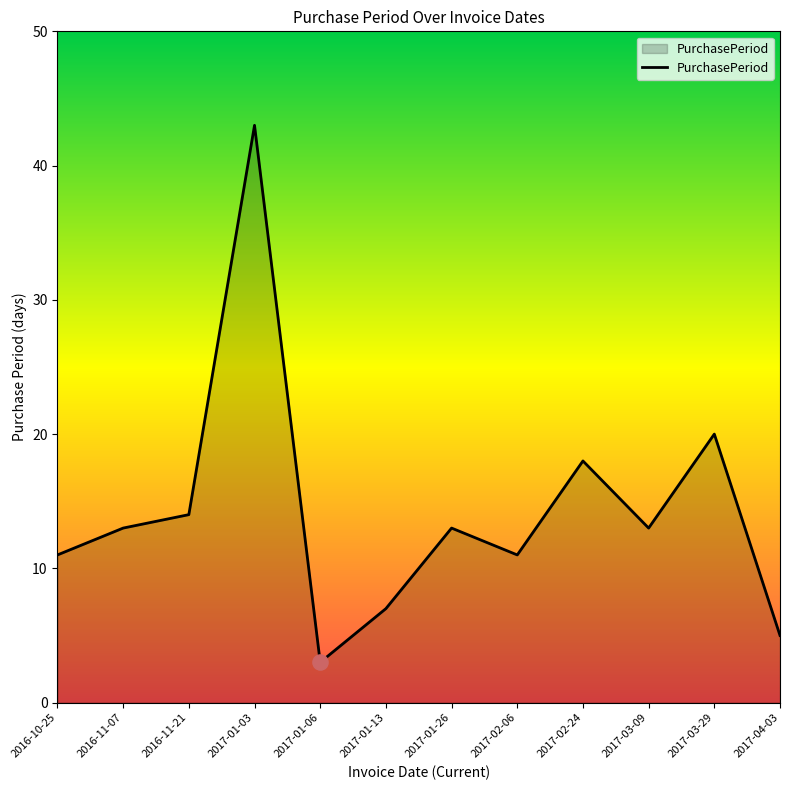

Between 2017-01-13 and 2017-01-03, which is larger?

2017-01-03